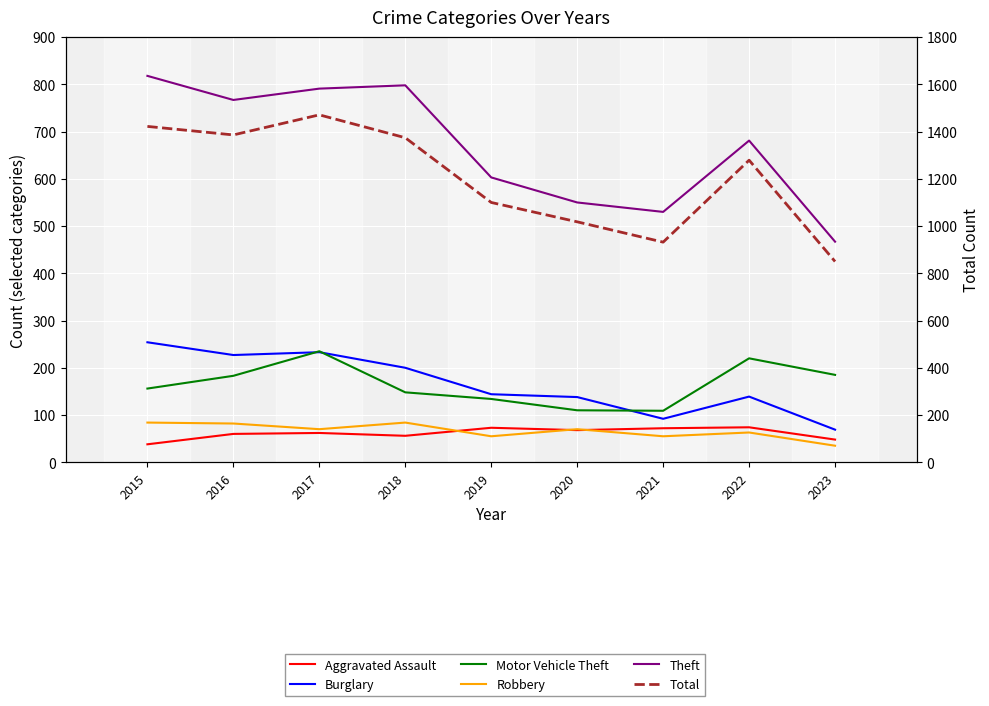

Which has a higher value, 2023 or 2019?

2019